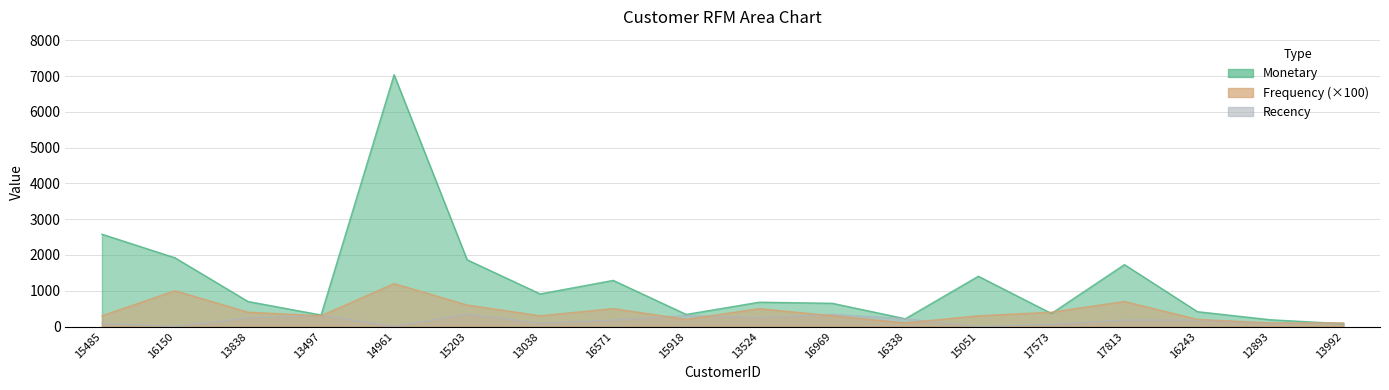

Reading left to right, list all the values displayed in this chart.

Monetary: 15485=2580	16150=1920	13838=699	13497=322	14961=7038	15203=1865	13038=911	16571=1289	15918=338	13524=680	16969=649	16338=217	15051=1405	17573=365	17813=1730	16243=415	12893=189	13992=78
Frequency: 15485=300	16150=1000	13838=400	13497=300	14961=1200	15203=600	13038=300	16571=500	15918=200	13524=500	16969=300	16338=100	15051=300	17573=400	17813=700	16243=200	12893=100	13992=100
Recency: 15485=90	16150=1	13838=242	13497=310	14961=6	15203=342	13038=95	16571=181	15918=307	13524=249	16969=338	16338=217	15051=3	17573=60	17813=183	16243=182	12893=90	13992=90